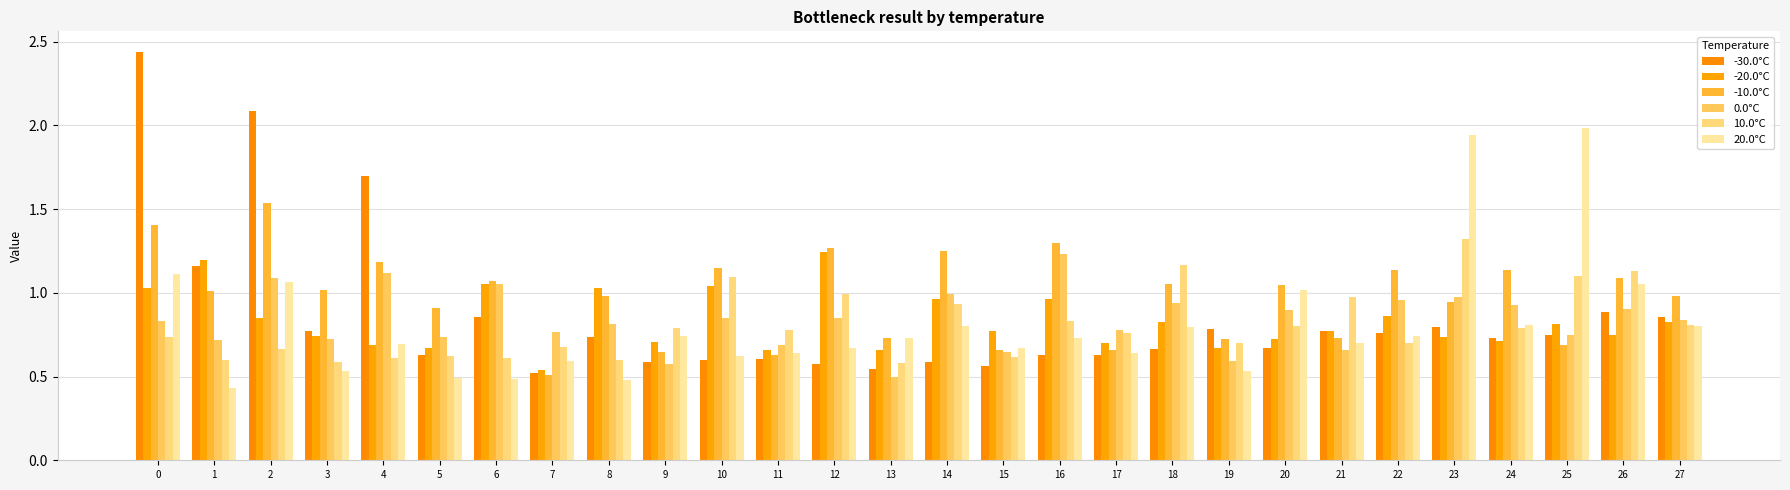

List the series in order of their peak value, highest first.

-30.0°C, 20.0°C, -10.0°C, 10.0°C, -20.0°C, 0.0°C